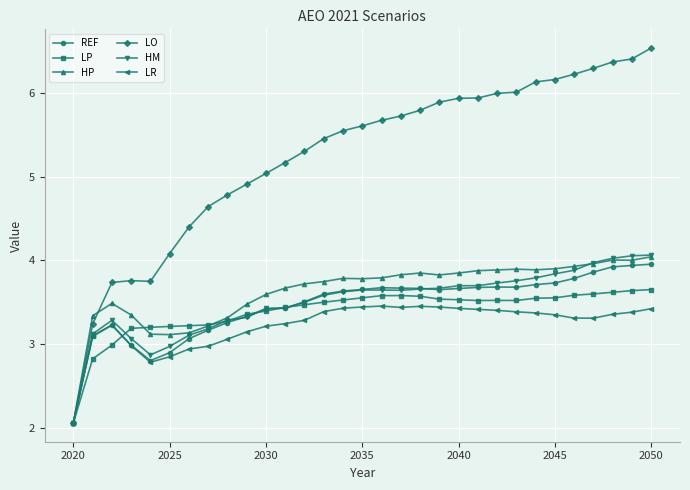

Is this an area chart (filled region under the line)?

No